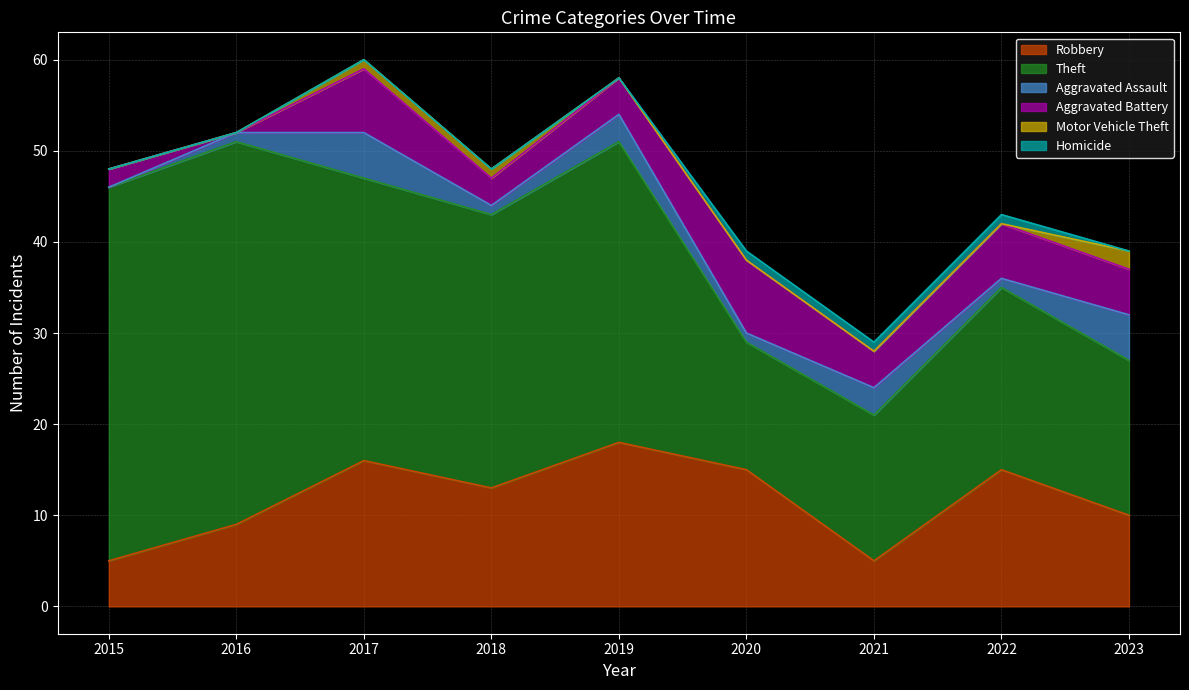

Between 2022 and 2023, which series saw the biggest shift?

Robbery